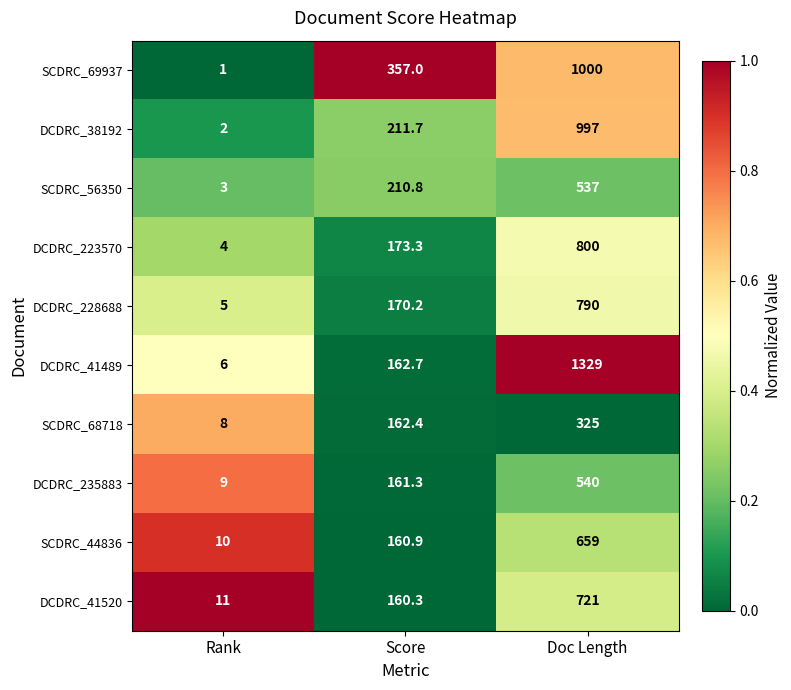

What is the total value across all series at Rank?

59.0